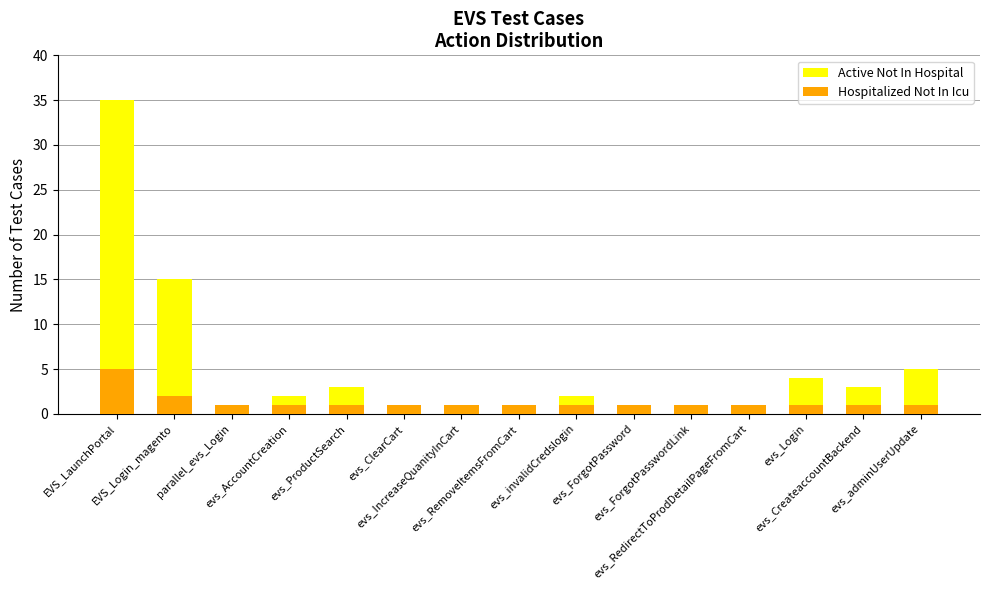

Which category has the highest value in the Hospitalized Not In Icu series?

EVS_LaunchPortal